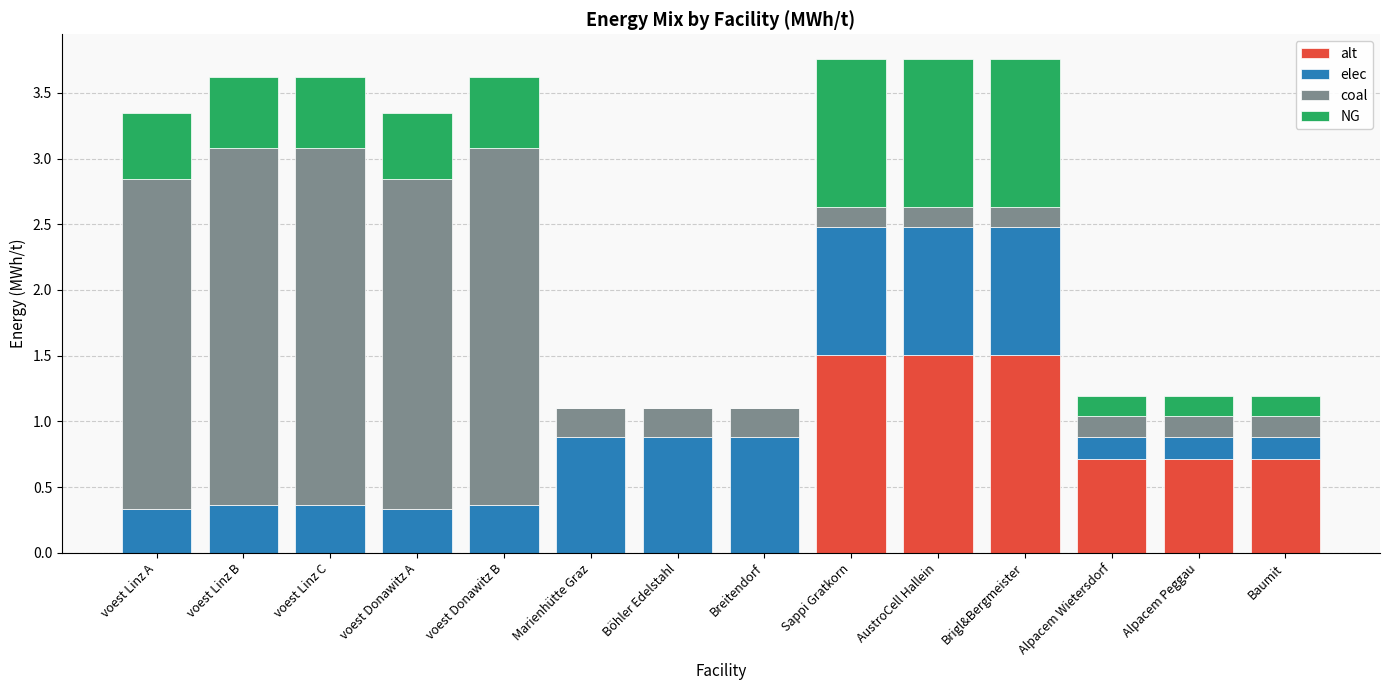

What is the maximum value for alt?

1.5